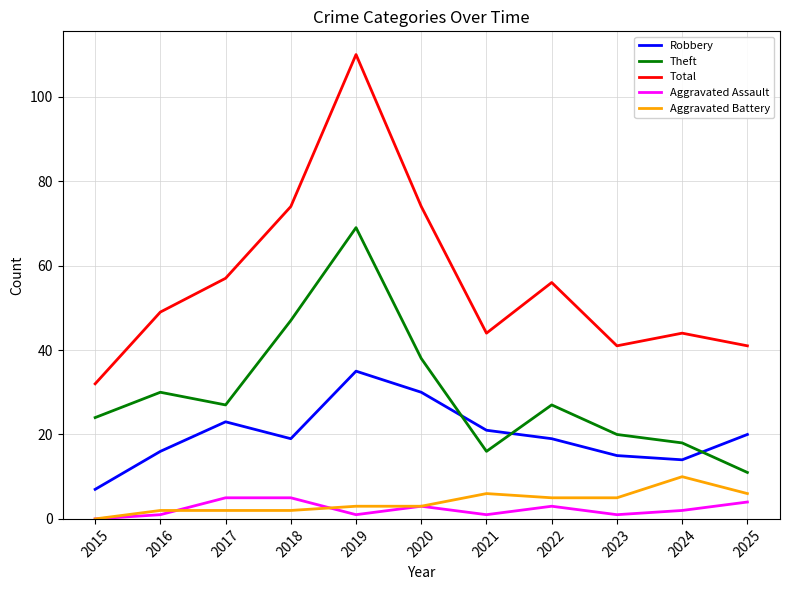

What is the difference between the highest and lowest values at 2022?

53